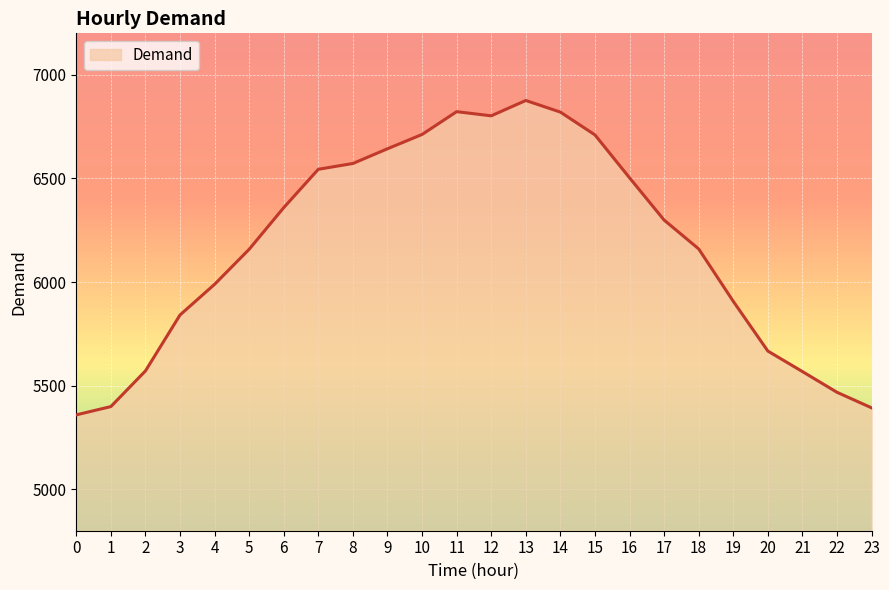

The chart shows a value of 8902 at 6. True or false?

False